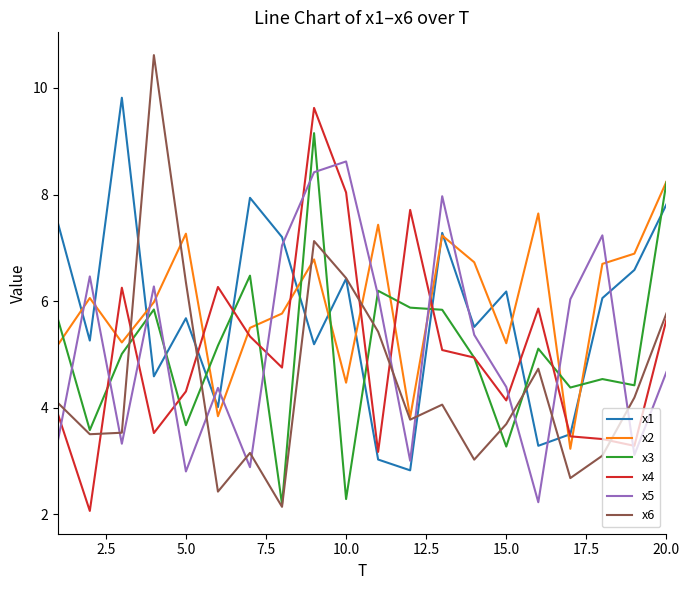

Which series has the largest range (max minus min)?

x6